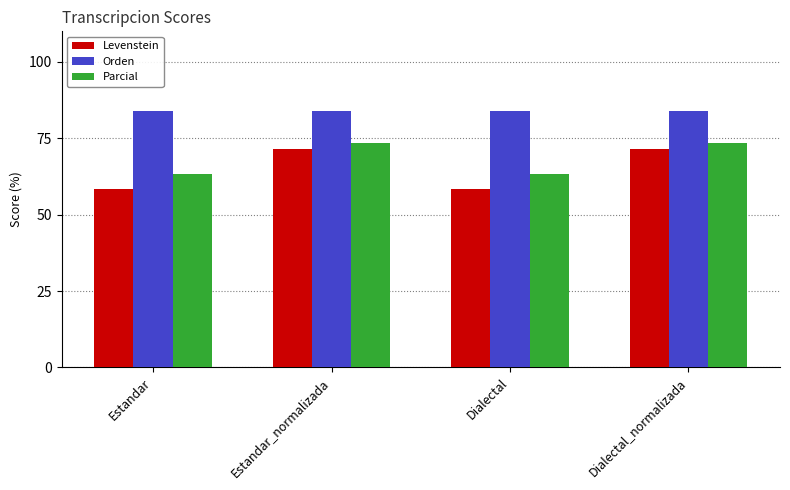

At how many categories does at least one series exceed 70?

4